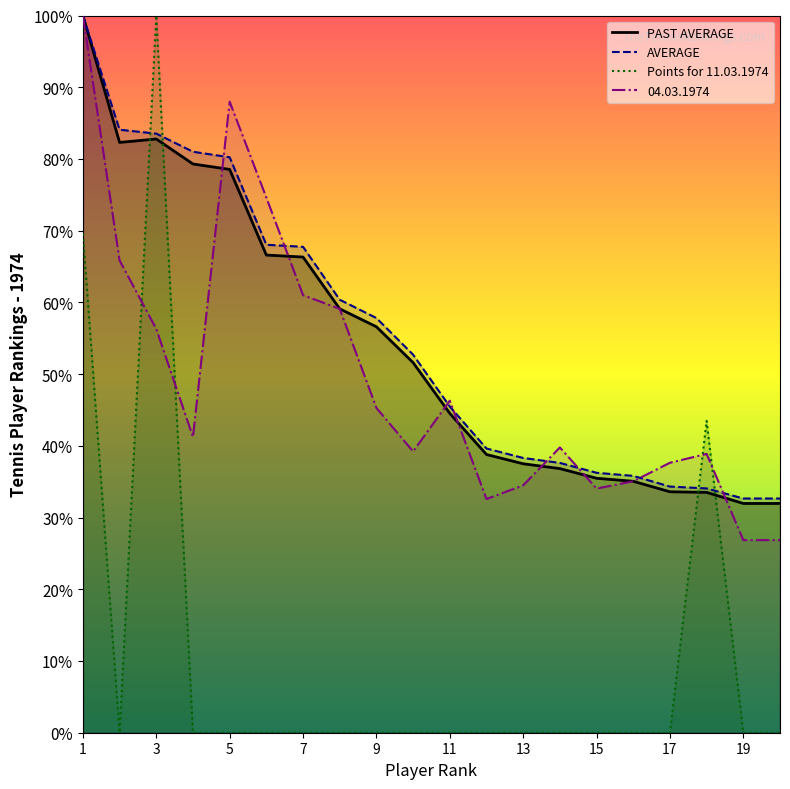

True or false: 04.03.1974 has more than 1 interior local peaks.

True